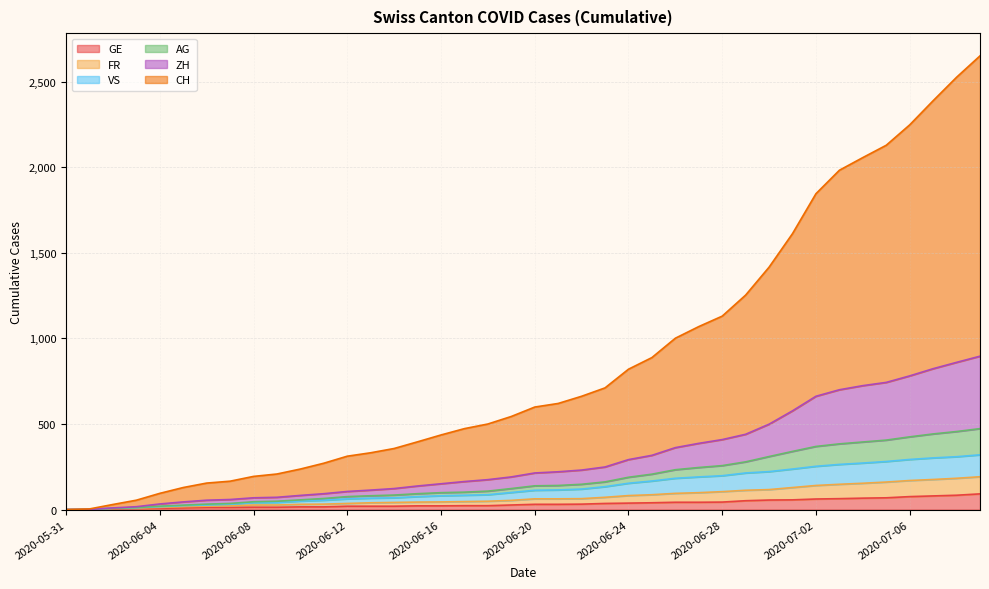

What are all the series names shown in the legend?

GE, FR, VS, AG, ZH, CH